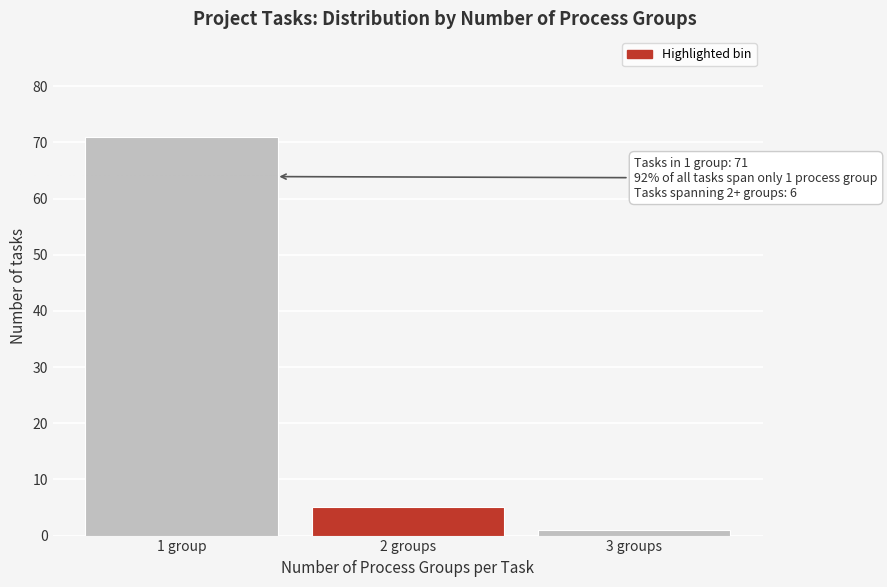

Reading left to right, list all the values displayed in this chart.

71	5	1